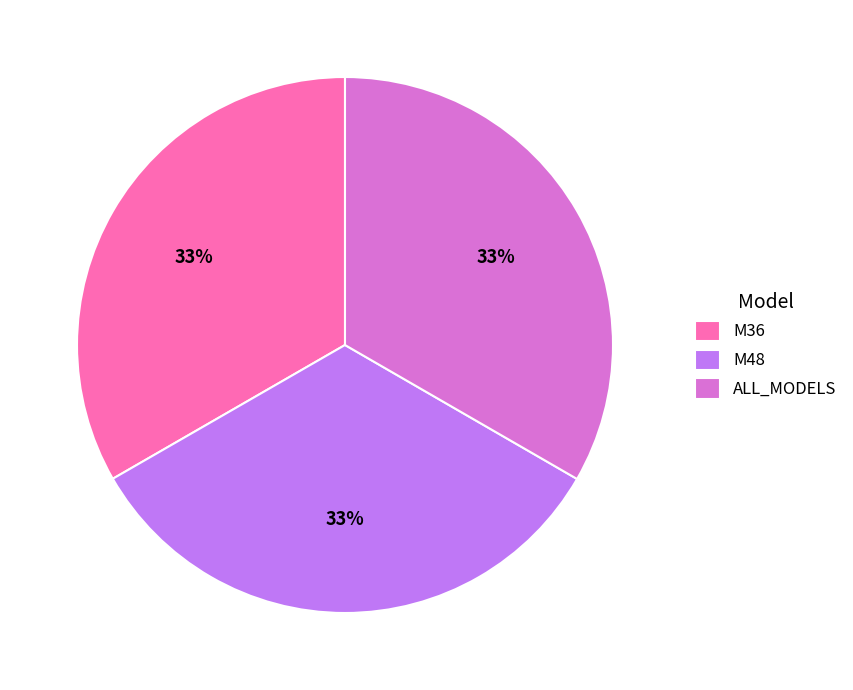

Does any single category account for the majority?

No